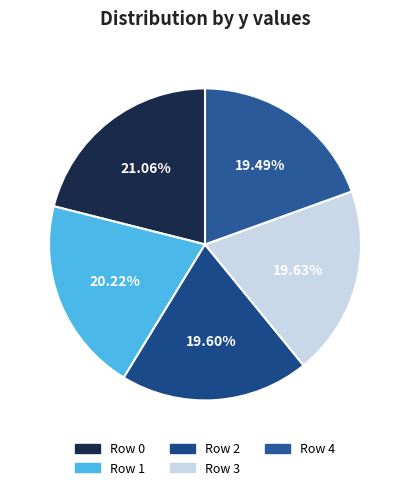

How many slices are in this pie chart?

5